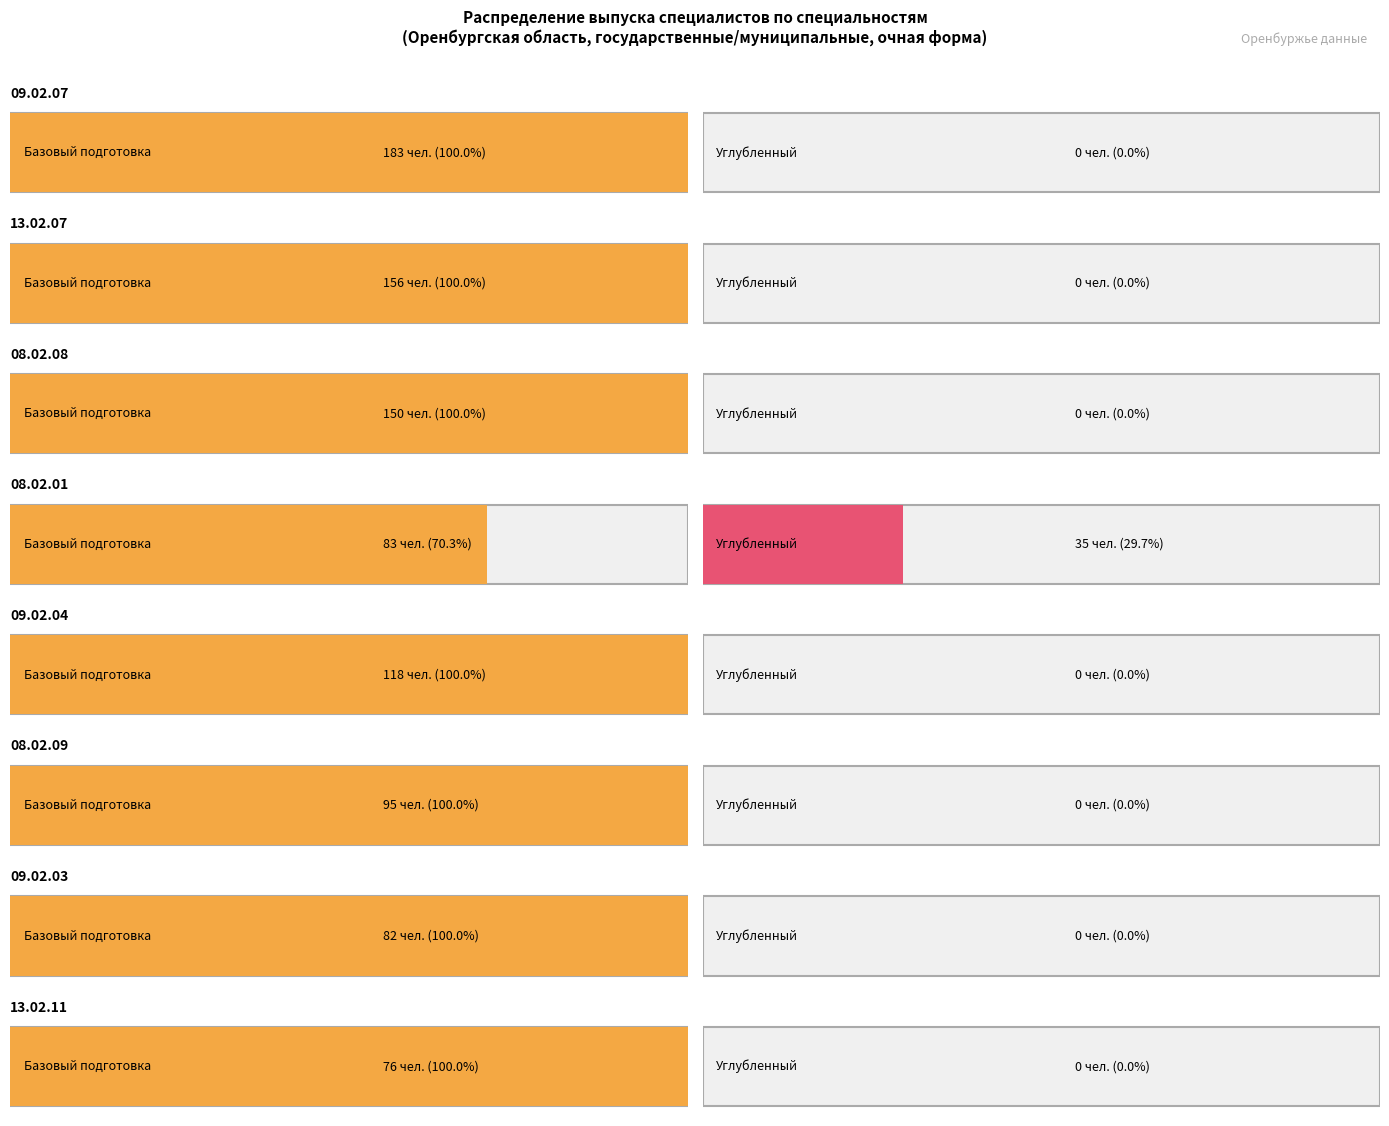

True or false: углубленный has a value of -373 at 15.02.03.

False